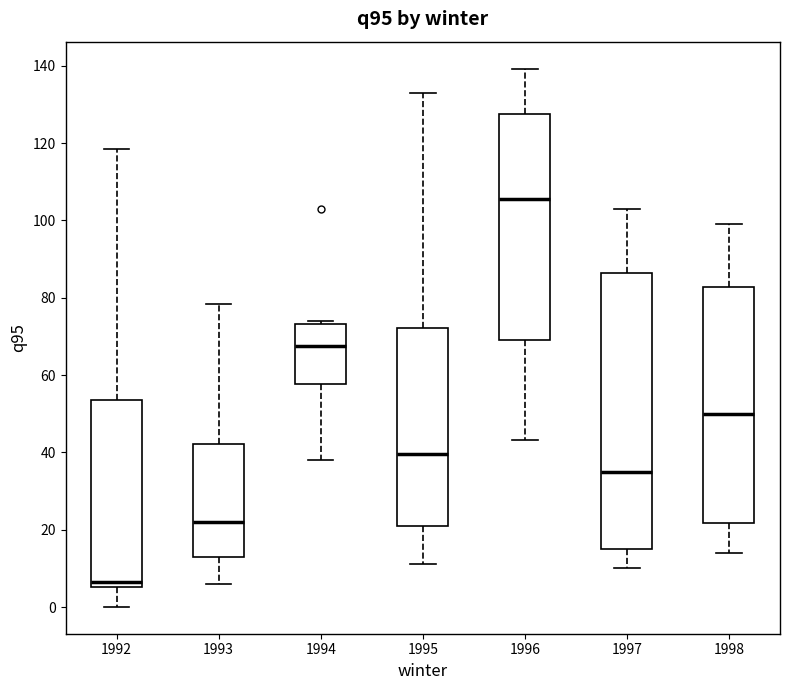

Reading left to right, transcribe this box plot: for each box, give where its median line is, the range the box spans, and where its two whiskers end, as read against the y-axis. The values are not printed on the chart, so give them approximately, as read against the axis.

1992: median 6 (just above the box's lower edge), box 6 to 54, whiskers 0 to 118
1993: median 22, box 14 to 42, whiskers 6 to 78
1994: median 68, box 58 to 74, whiskers 38 to 74 (just above the box's upper edge)
1995: median 40, box 22 to 72, whiskers 12 to 134
1996: median 106, box 70 to 128, whiskers 44 to 140
1997: median 36, box 16 to 86, whiskers 10 to 104
1998: median 50, box 22 to 82, whiskers 14 to 100